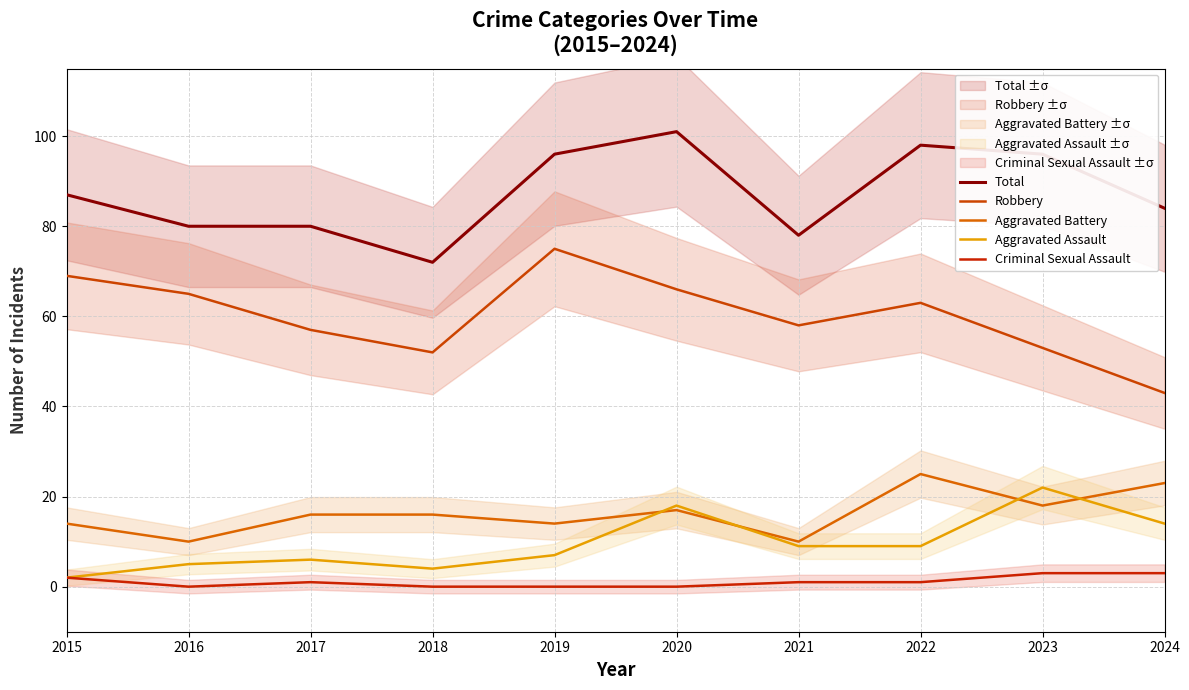

Which series ends up on top after the final intersection of Aggravated Assault and Aggravated Battery?

Aggravated Battery